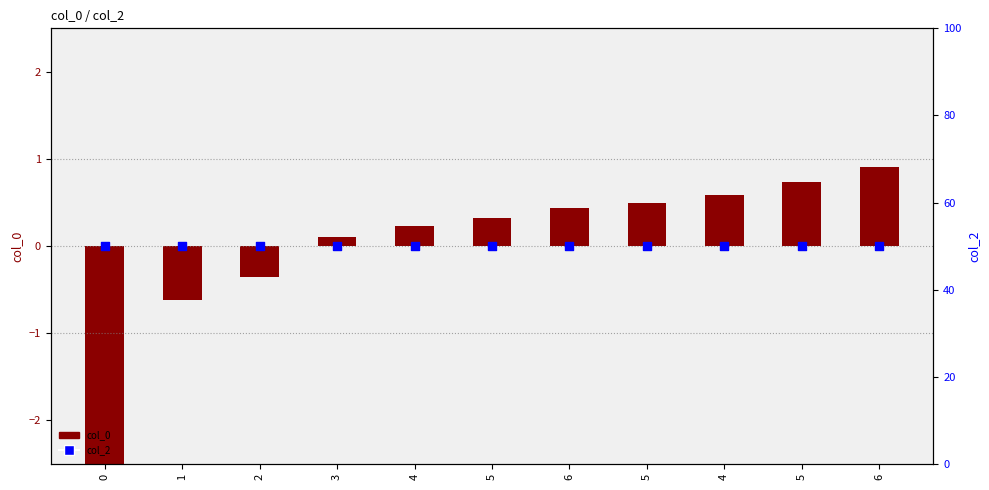

Which series has the largest Y range (max minus min)?

col_0